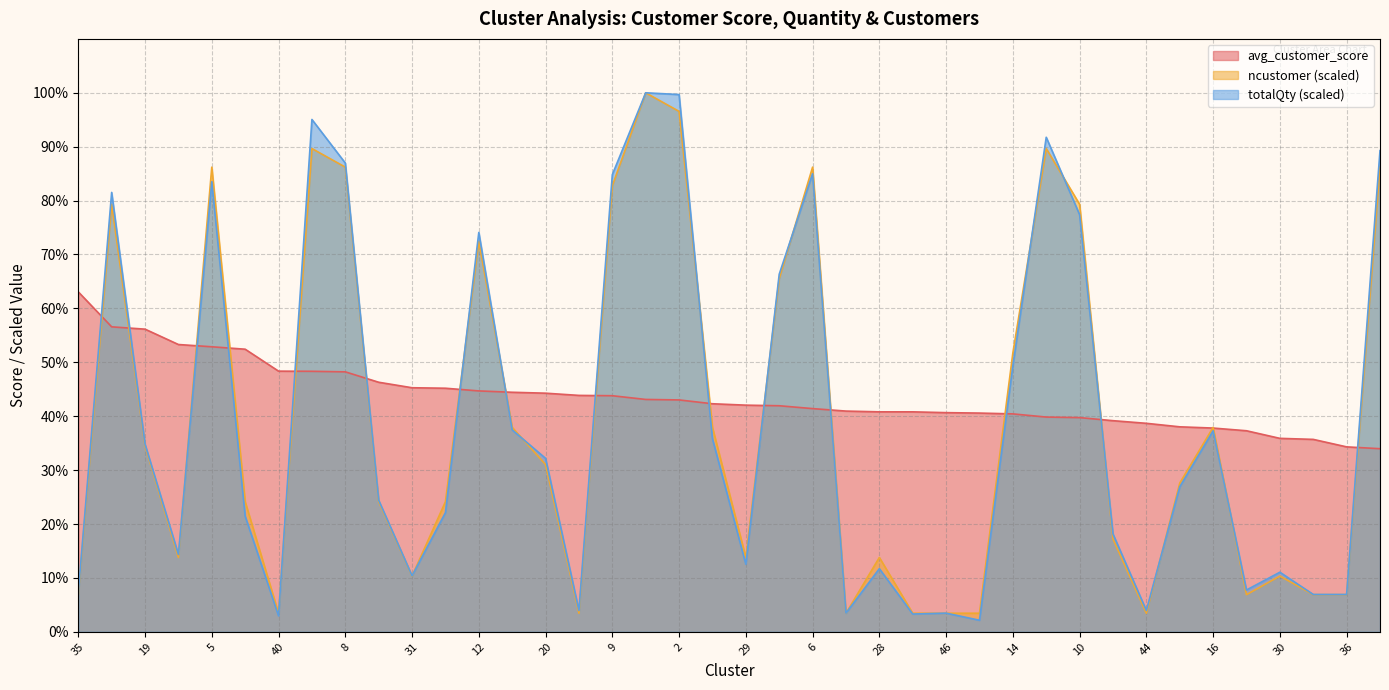

Reading left to right, extract all data points from this chart.

avg_customer_score: 63.1	56.6	56.1	53.3	52.9	52.4	48.4	48.3	48.2	46.3	45.3	45.2	44.7	44.4	44.3	43.9	43.8	43.1	43.0	42.3	42.0	41.9	41.4	41.0	40.8	40.8	40.7	40.6	40.4	39.8	39.7	39.2	38.7	38.0	37.8	37.3	35.9	35.7	34.3	34.0
ncustomer: 6.9	79.3	34.5	13.8	86.2	24.1	3.4	89.7	86.2	24.1	10.3	24.1	72.4	37.9	31.0	3.4	82.8	100.0	96.6	37.9	13.8	65.5	86.2	3.4	13.8	3.4	3.4	3.4	51.7	89.7	79.3	17.2	3.4	27.6	37.9	6.9	10.3	6.9	6.9	86.2
totalQty: 7.3	81.5	34.8	14.4	83.5	21.5	3.0	95.0	87.0	24.4	10.4	22.1	74.1	37.5	32.2	4.0	84.8	100.0	99.7	35.8	12.5	66.3	85.0	3.5	11.7	3.3	3.5	2.1	49.3	91.7	77.4	18.2	4.0	26.9	37.3	7.8	11.1	6.9	6.9	89.3